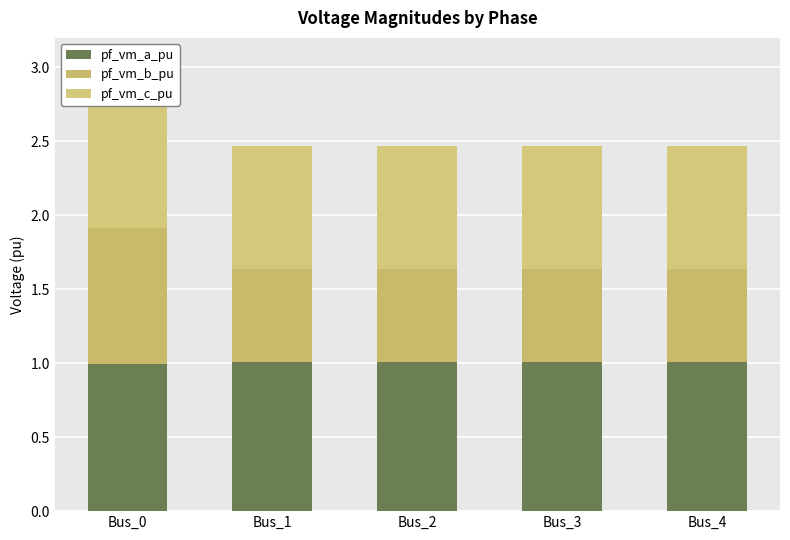

At which category is the sum across all series the highest?

Bus_0